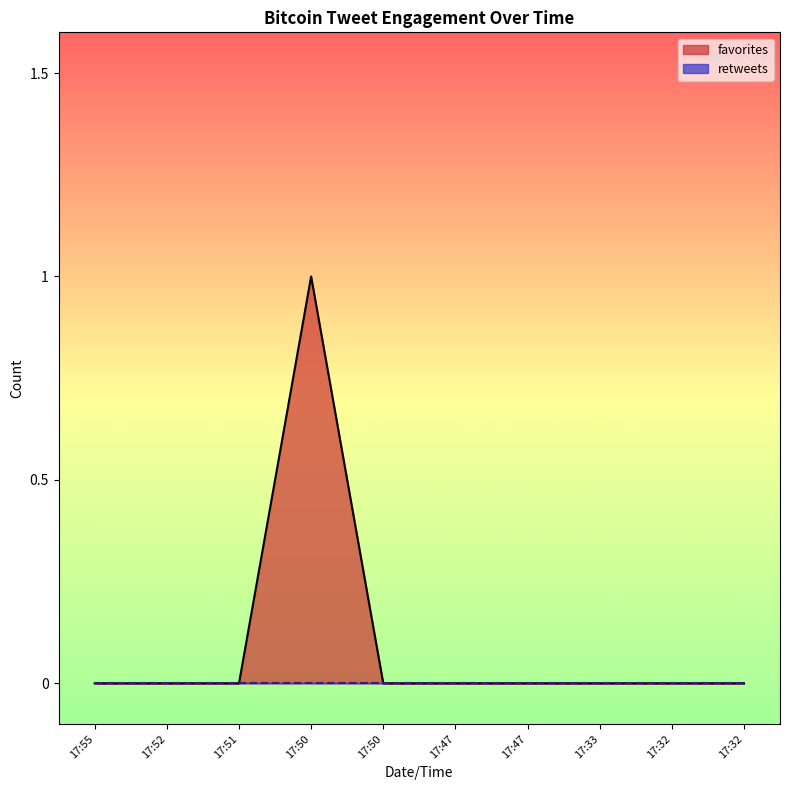

Between 17:55 and 17:50, which is larger?

17:55